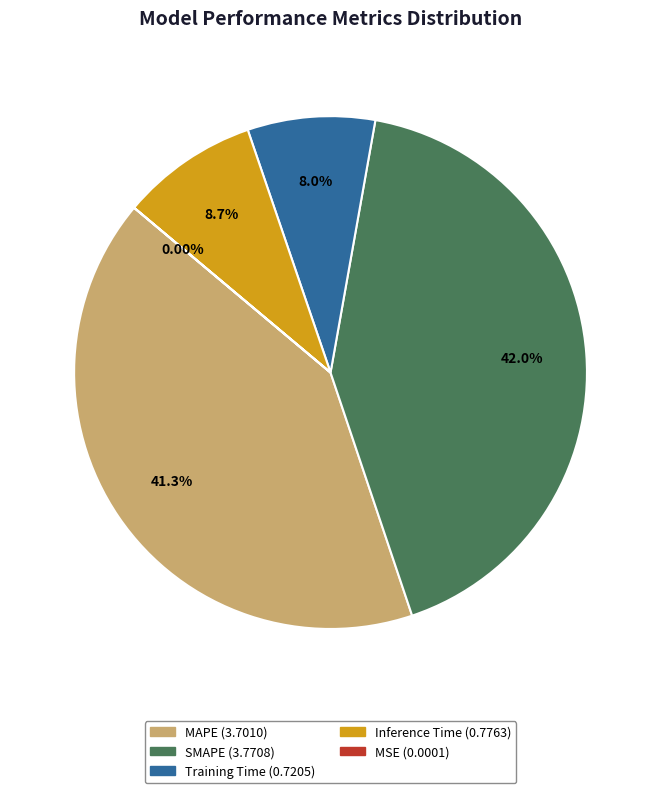

Is SMAPE the majority of the pie?

No